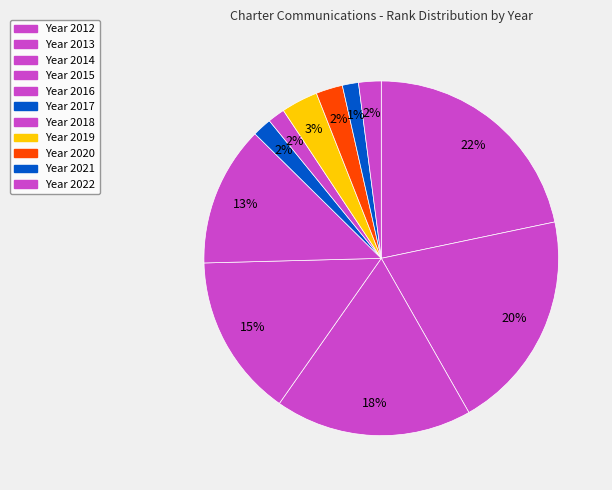

Which slice is the smallest?

2021